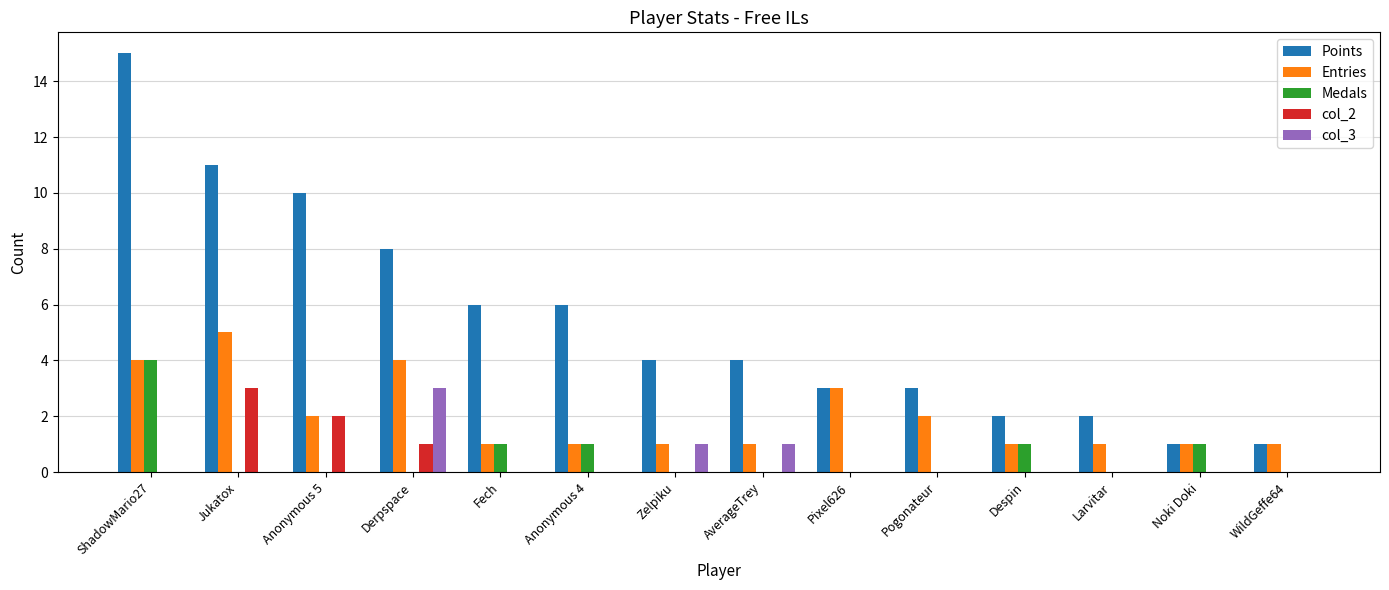

What is the sum of the Entries values at ShadowMario27 and Zelpiku?

5